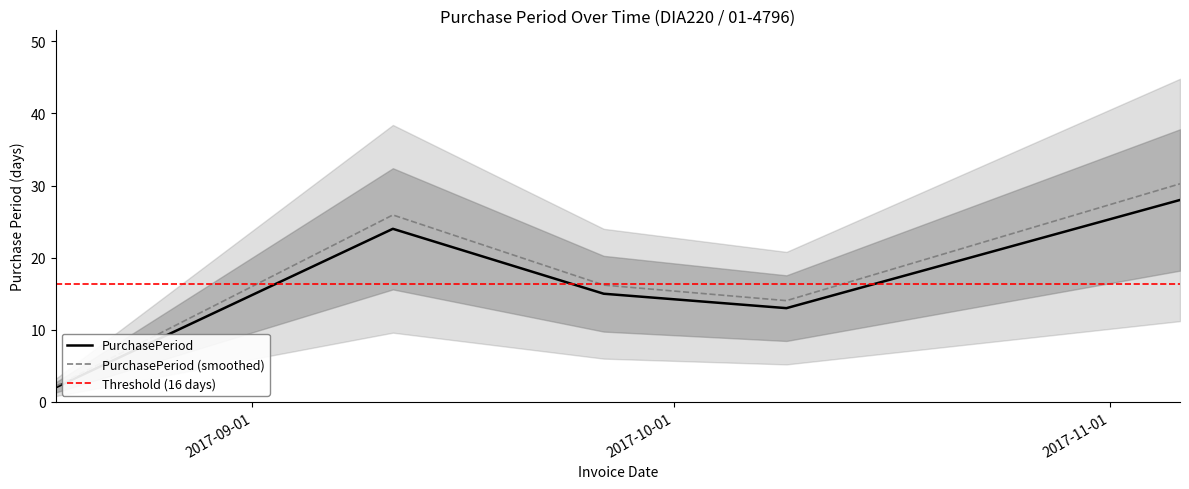

What position from the right is 2017-09-26?

3